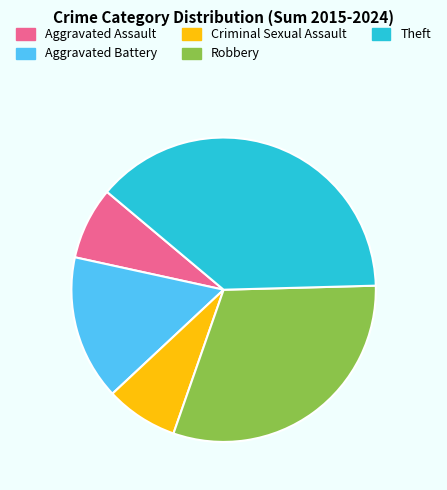

Combined, do Robbery and Aggravated Battery account for over 50%?

No